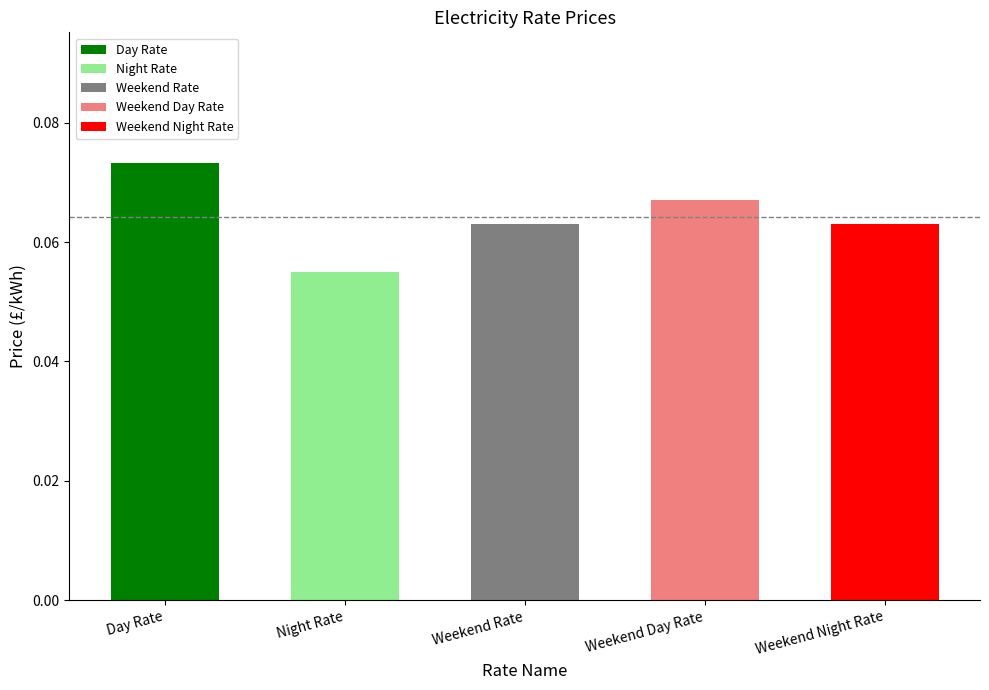

What is the label of the 2nd bar from the left?

Night Rate